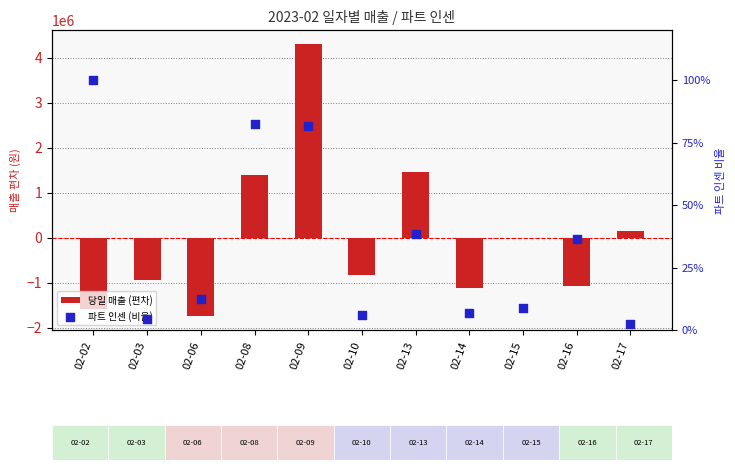

Is the value of 당일 매출 (편차) at 02-14 greater than the value of 파트 인센 (비율) at 02-08?

No